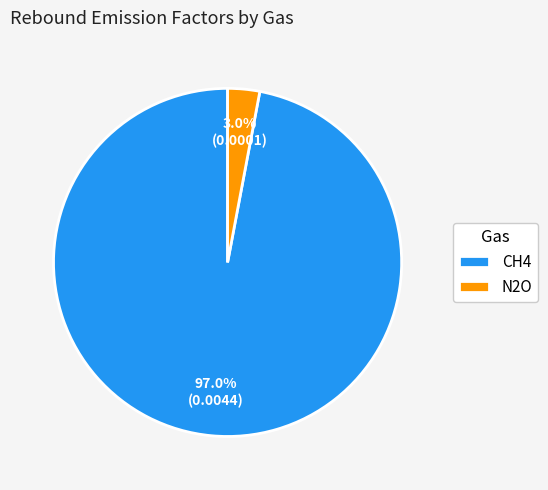

Which category has the smallest portion of the pie?

N2O